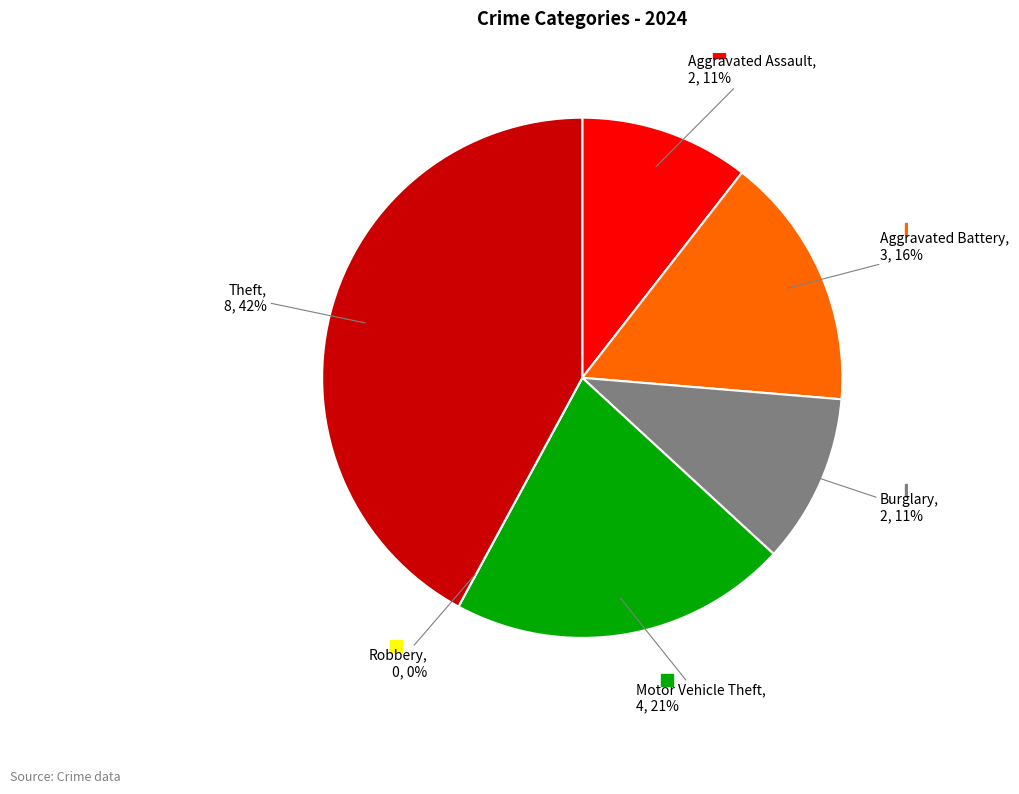

What portion of the pie excludes Robbery?

100.0%